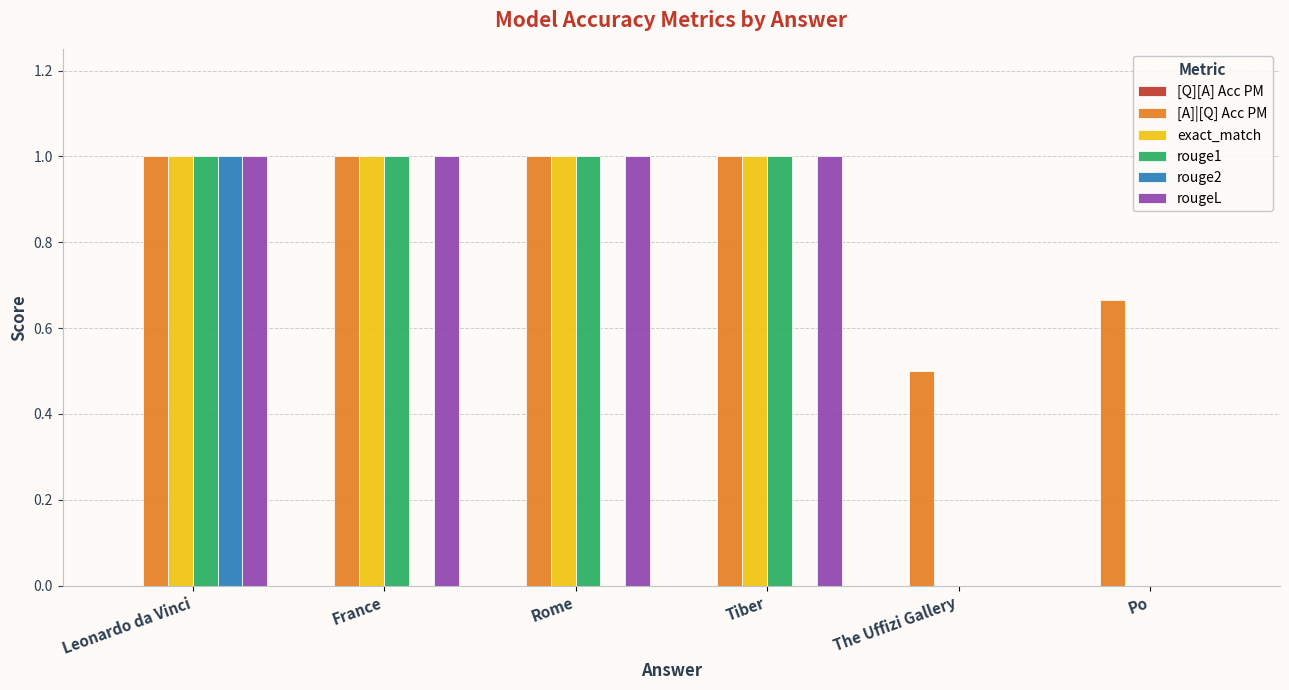

How many groups of bars are there?

6